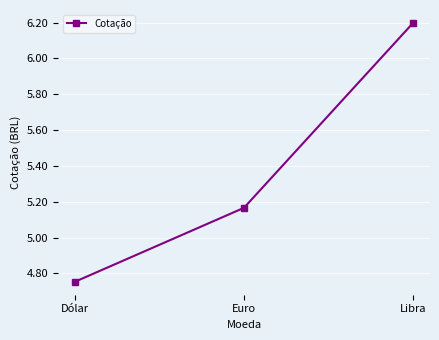

True or false: the data shows 4.2 at Libra.

False